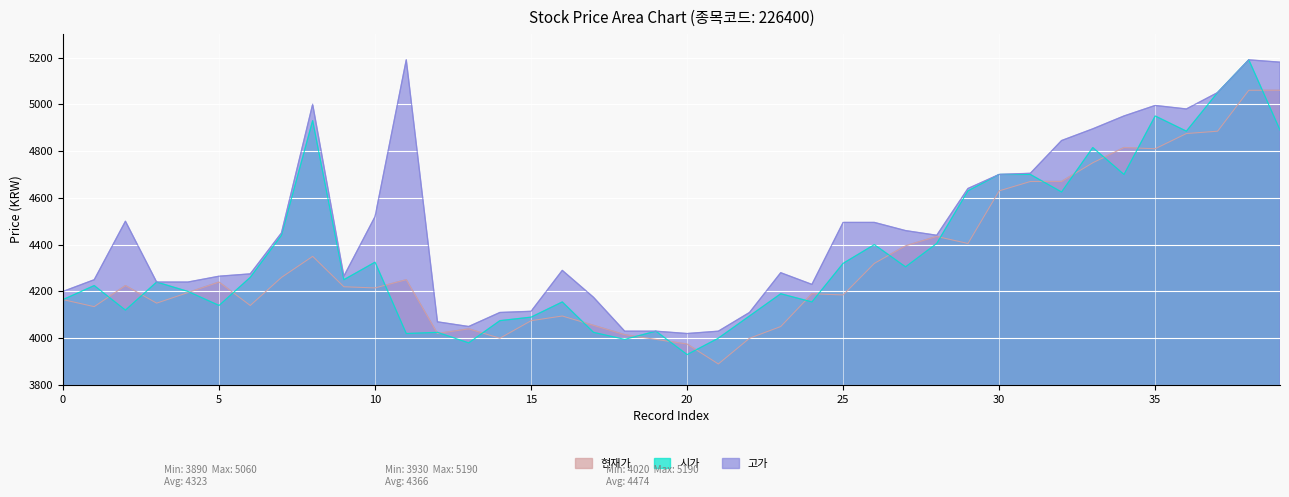

Is the value of 고가 at 14 greater than the value of 현재가 at 13?

Yes